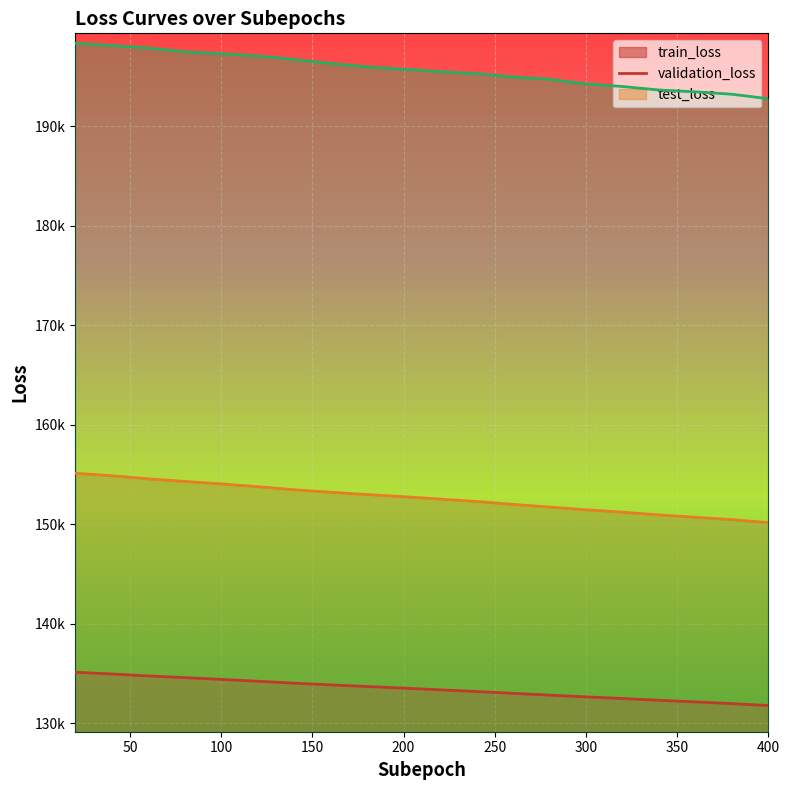

Reading left to right, extract all data points from this chart.

train_loss: 20=135109.7	40=134937.7	60=134739.3	80=134569.3	100=134391.7	120=134208.7	140=134014.8	160=133841.7	180=133675.9	200=133515.7	220=133344.8	240=133175.3	260=132988.8	280=132810.3	300=132637.0	320=132469.7	340=132294.5	360=132128.0	380=131957.5	400=131767.0
validation_loss: 20=155112.6	40=154871.3	60=154550.3	80=154293.5	100=154046.7	120=153767.4	140=153458.7	160=153209.8	180=152975.8	200=152757.3	220=152517.7	240=152276.8	260=151986.8	280=151711.9	300=151445.0	320=151203.4	340=150925.4	360=150688.7	380=150450.9	400=150150.5
test_loss: 20=198345.8	40=198125.5	60=197866.5	80=197484.8	100=197292.1	120=197062.0	140=196710.5	160=196313.9	180=195965.7	200=195724.1	220=195492.8	240=195285.2	260=194957.3	280=194719.6	300=194252.6	320=193993.2	340=193640.8	360=193456.4	380=193215.2	400=192762.4